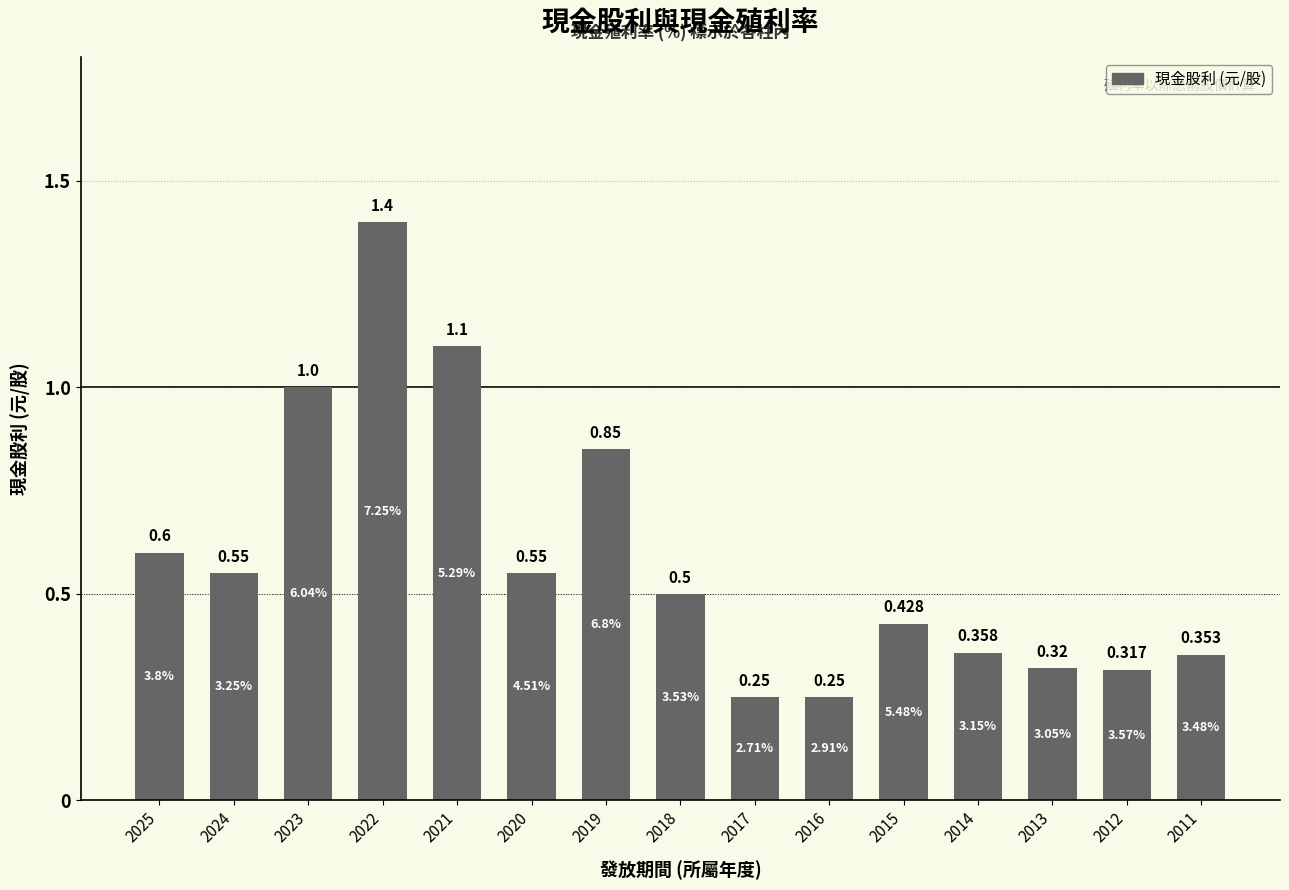

How many data points does each series have?

15